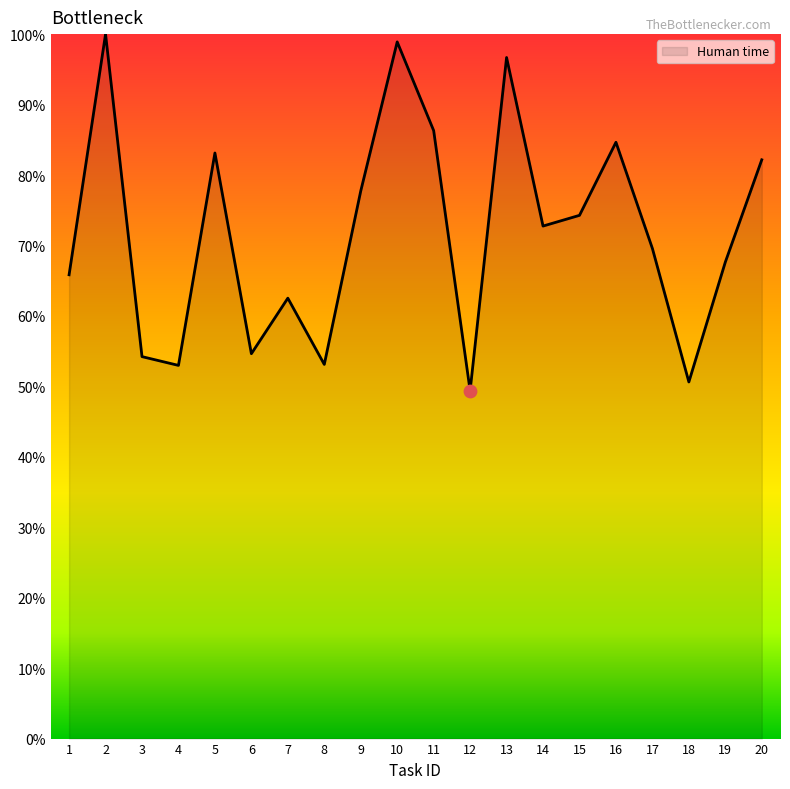

Between 4 and 1, which is larger?

1